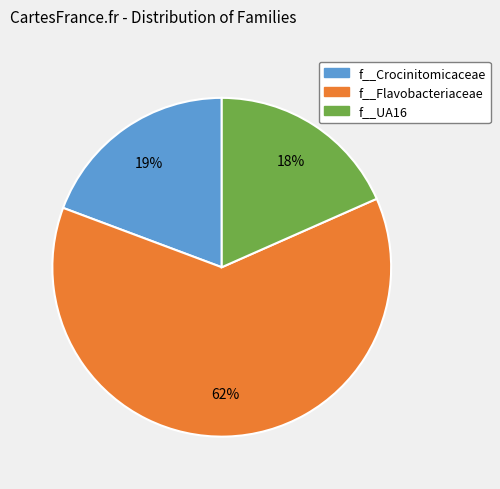

To the nearest percent, what is the difference between the largest and smallest slice percentages?

44%